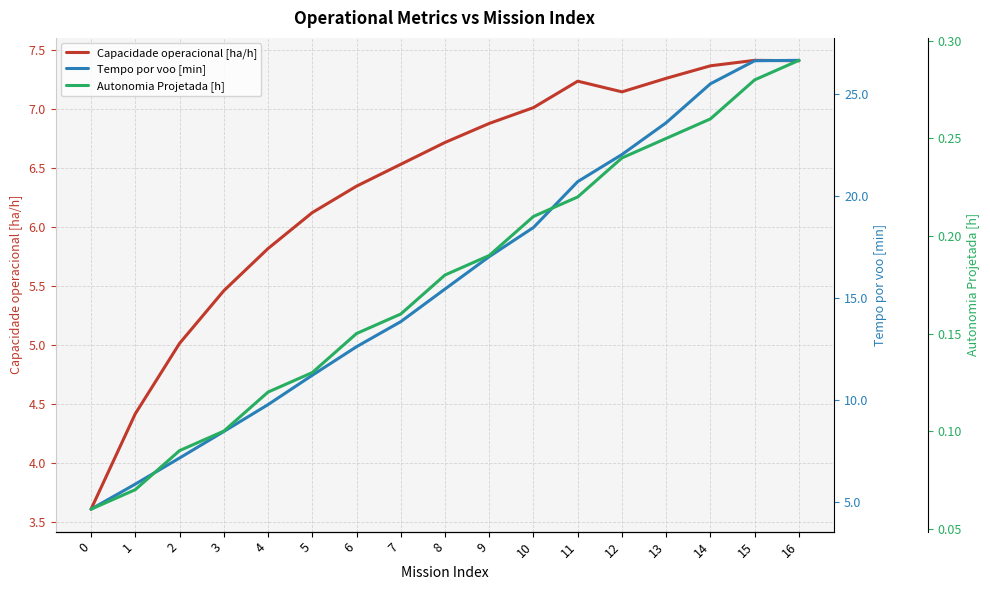

At how many categories does at least one series exceed 25?

3